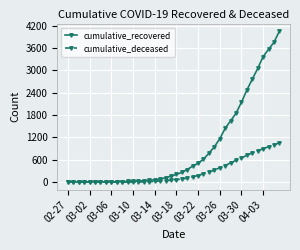

At how many categories does at least one series exceed 1976?

8